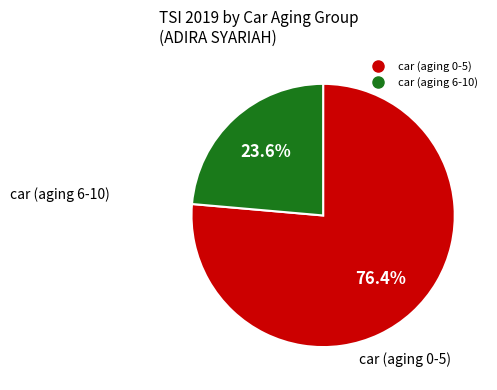

Is there a majority slice in this chart?

Yes